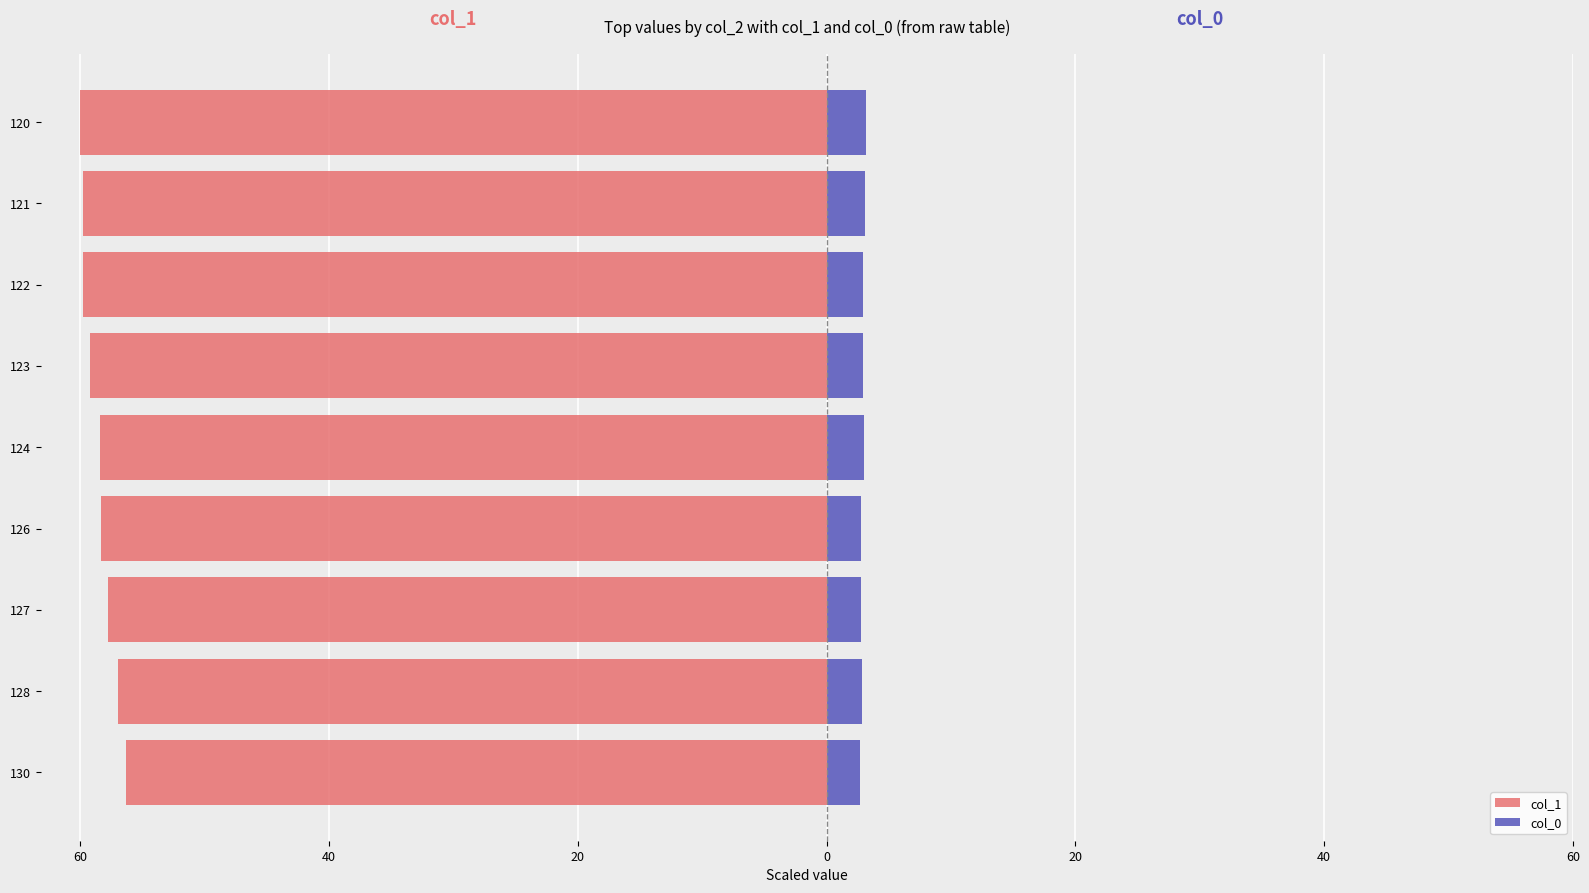

How many bars are there in each group?

2